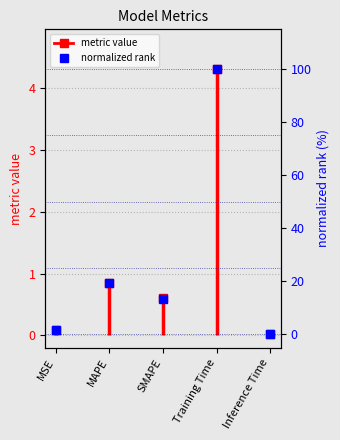

Rank the categories by value from highest to lowest.

Training Time, MAPE, SMAPE, MSE, Inference Time